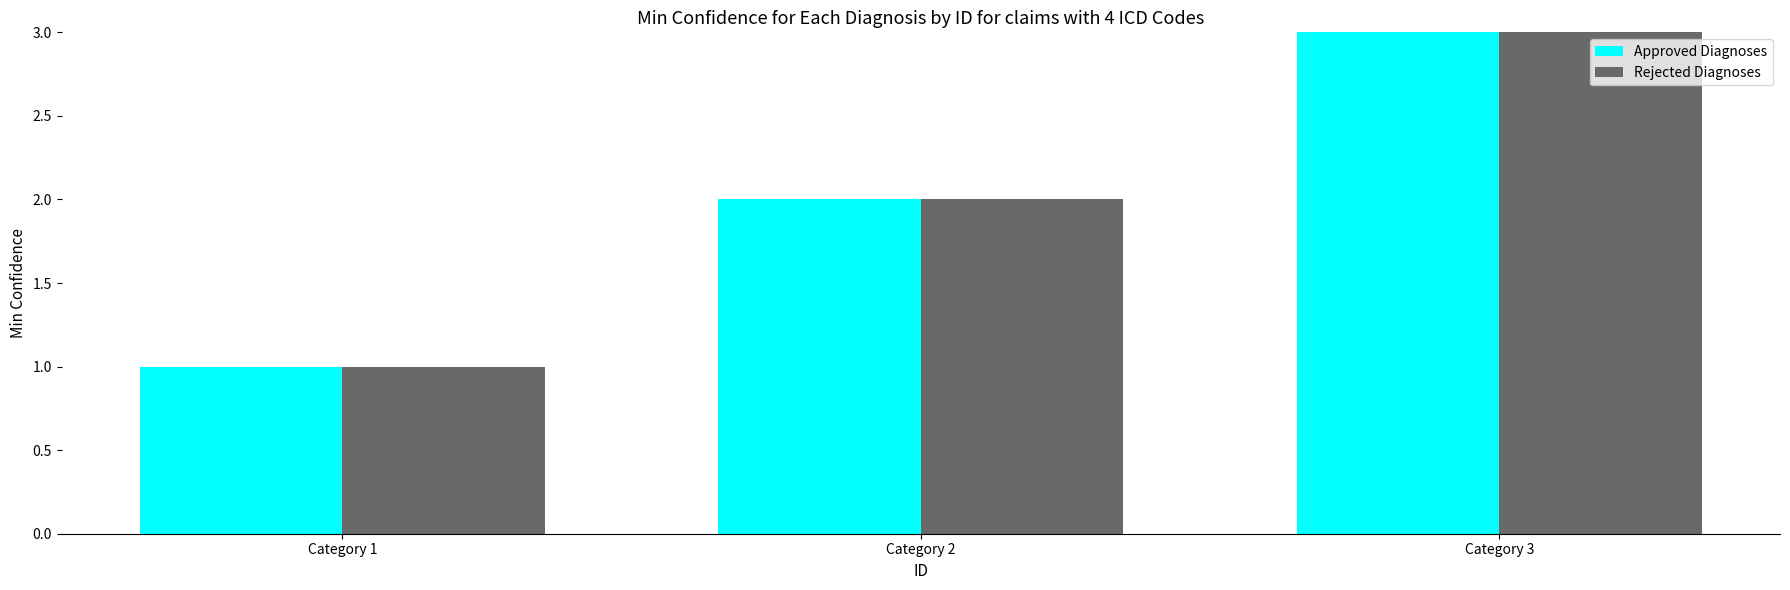

What is the value of the Approved Diagnoses bar at the 2nd from the left?

2